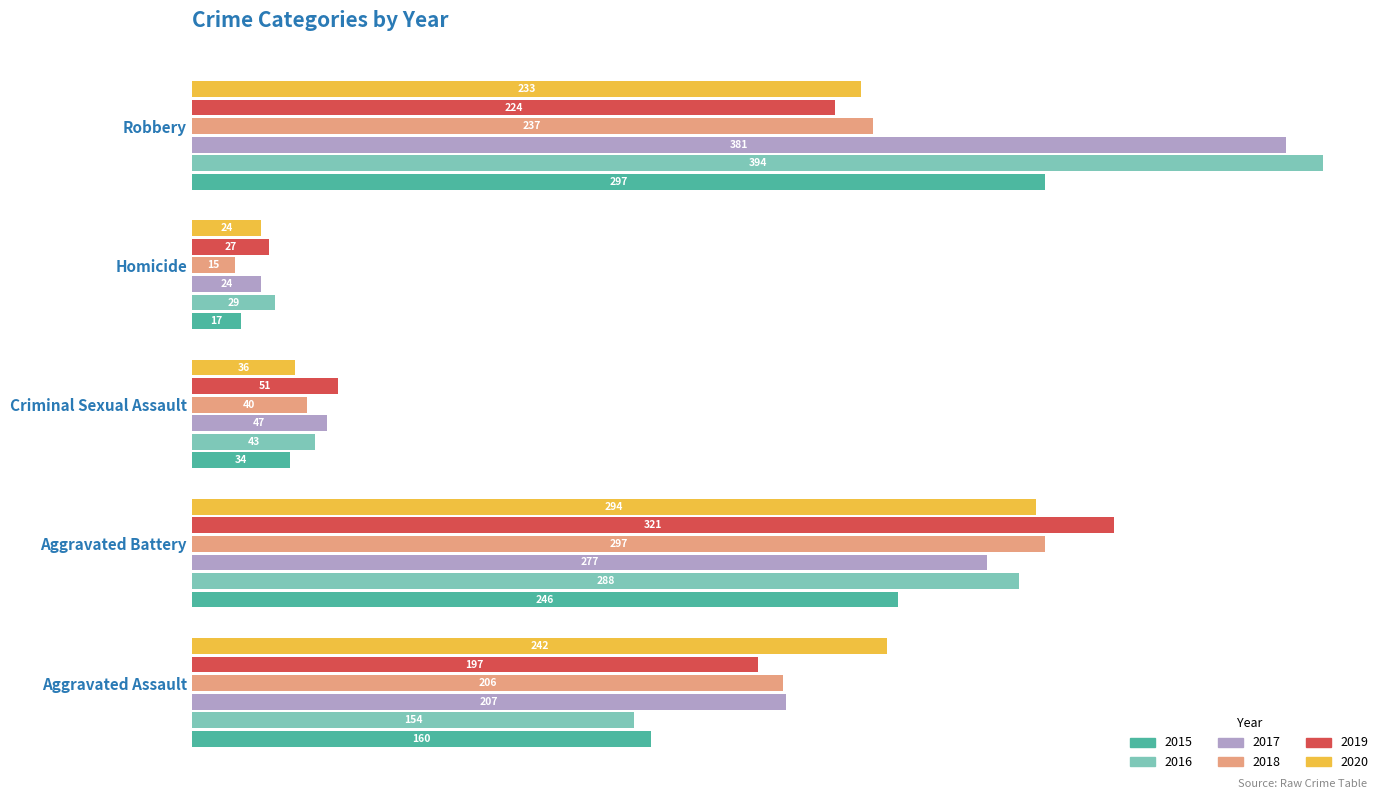

What is the sum of the 2017 values at Aggravated Assault and Homicide?

0.6